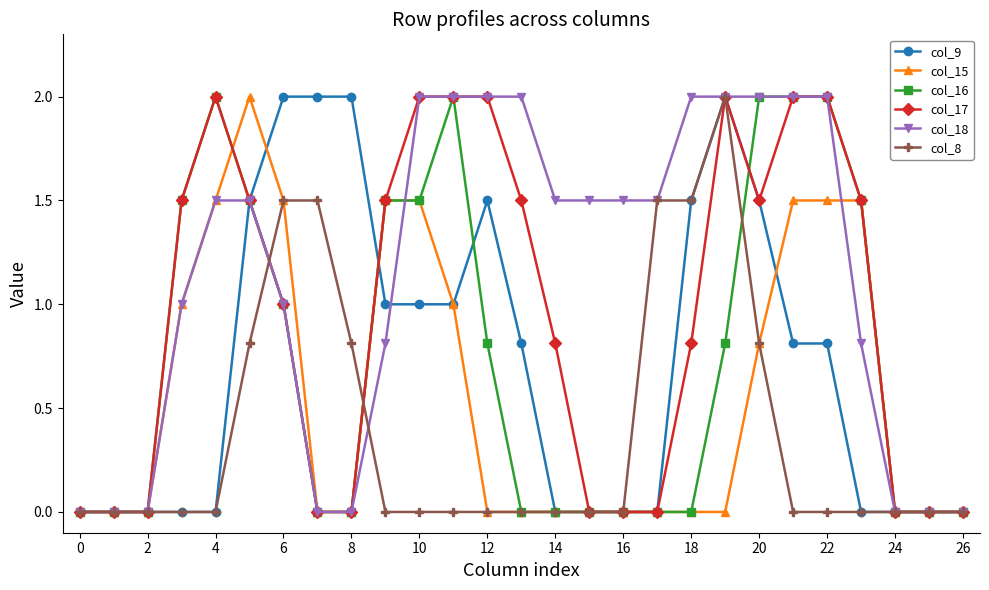

What is the difference between the maximum and second lowest values in the col_17 series?

2.0